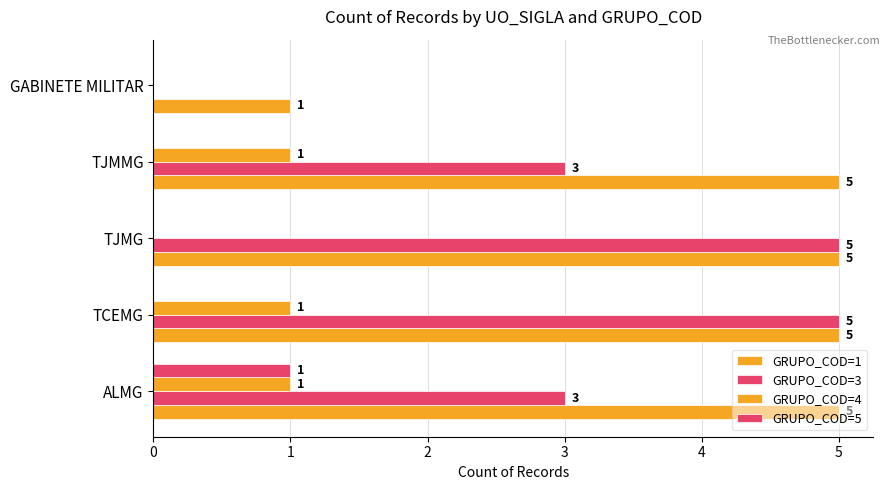

Count the GRUPO_COD=3 values in the range 3 to 5.

4